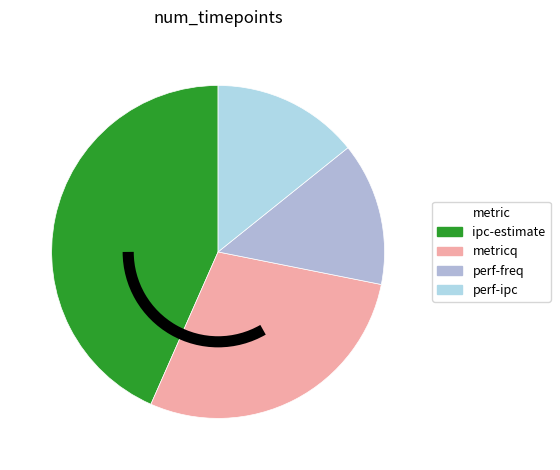

What percentage is the perf-ipc slice, to the nearest percent?

14%